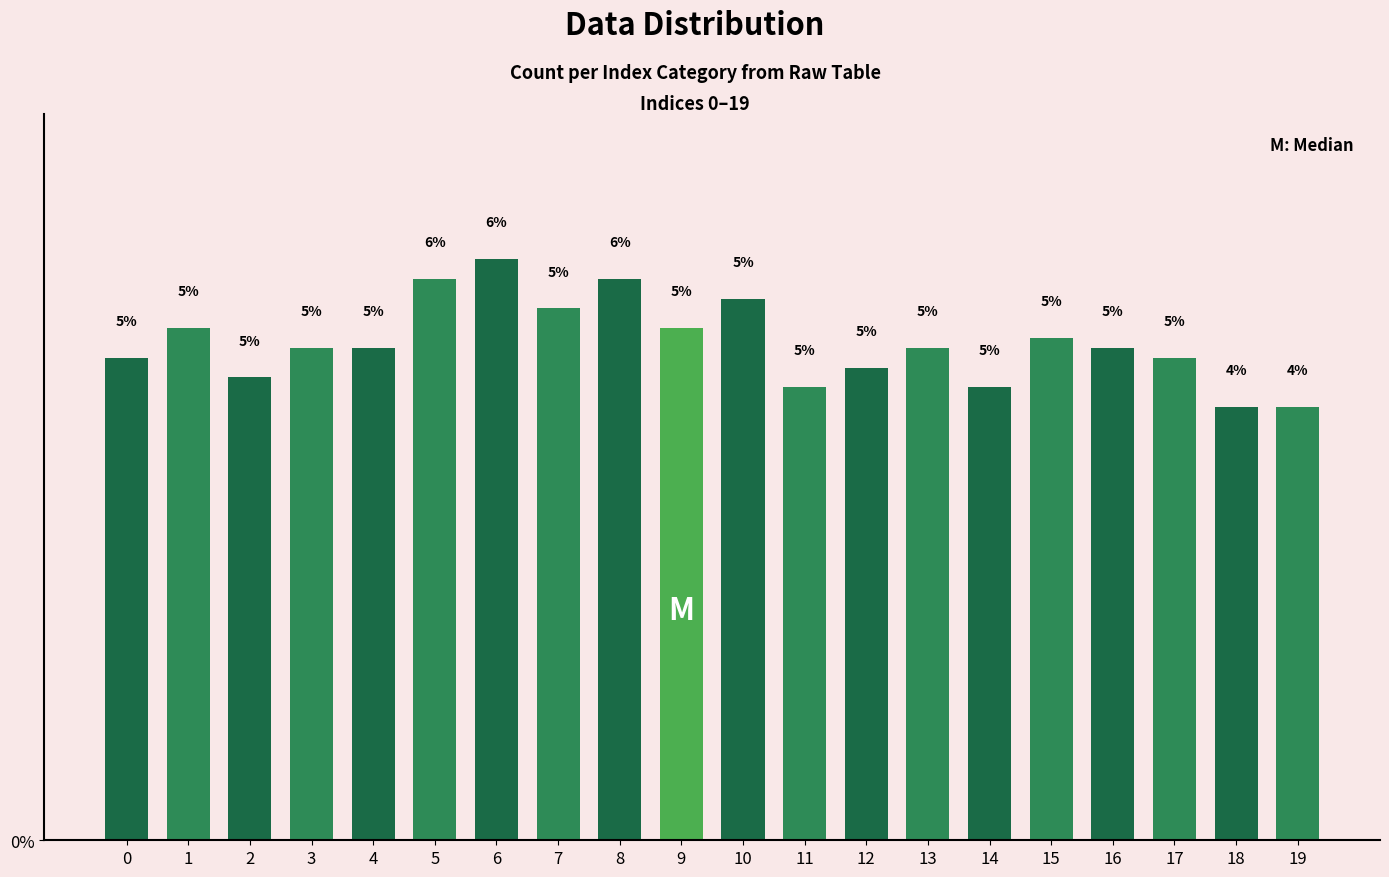

The chart shows a value of 2.1 at 3. True or false?

False